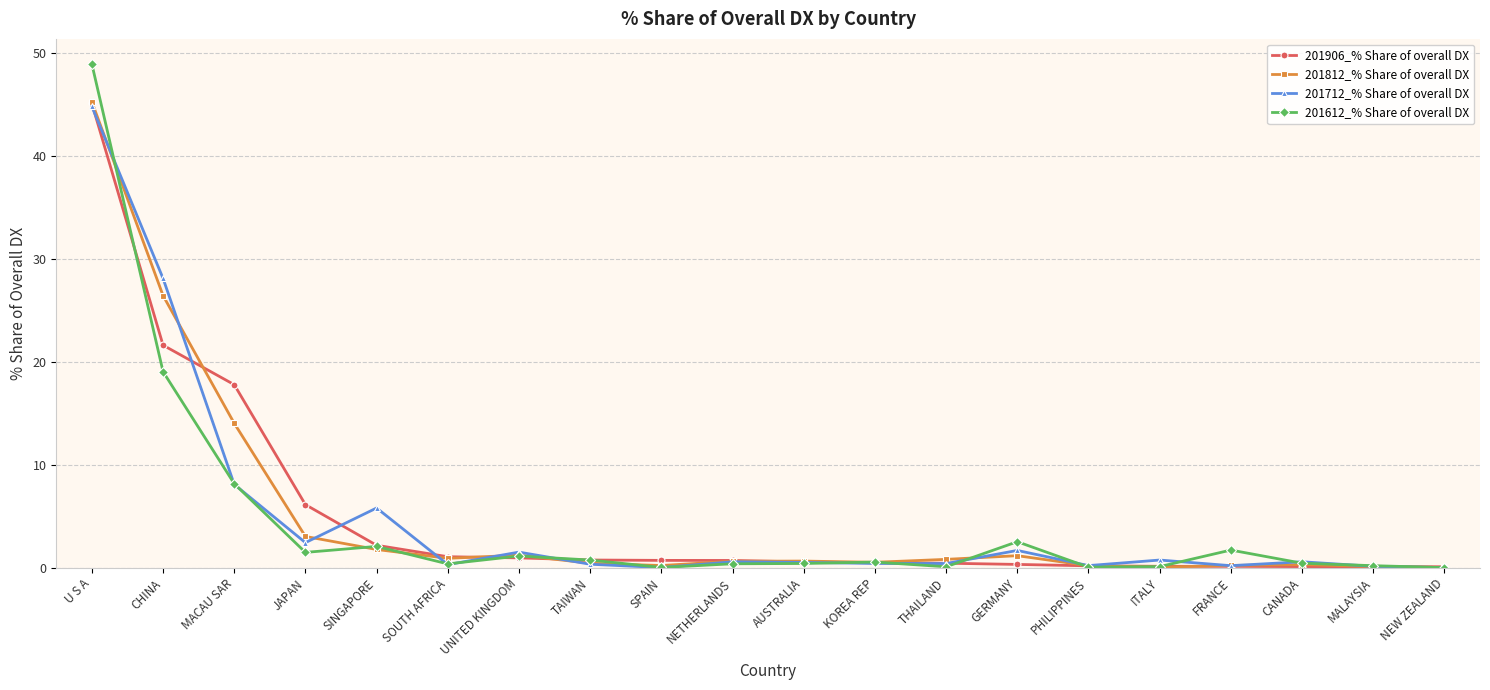

At which category is the sum across all series the highest?

U S A